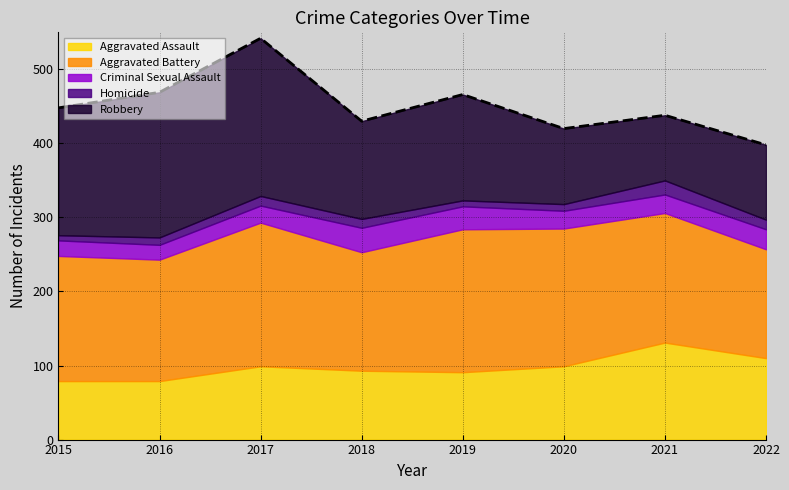

List the series in order of their peak value, lowest first.

Homicide, Criminal Sexual Assault, Aggravated Assault, Aggravated Battery, Robbery